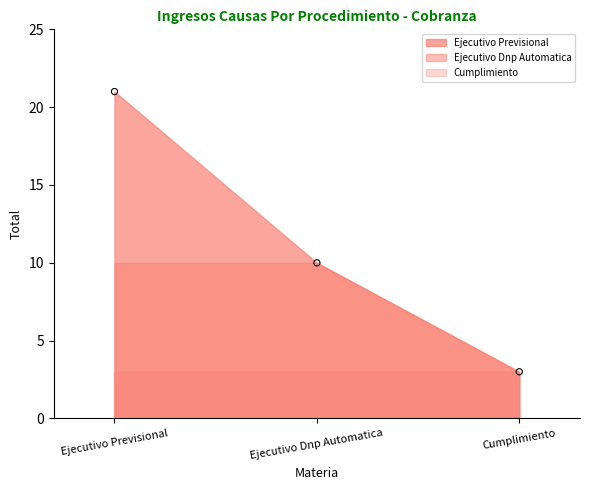

What Y value in the scatter plot is closest to 12?

10